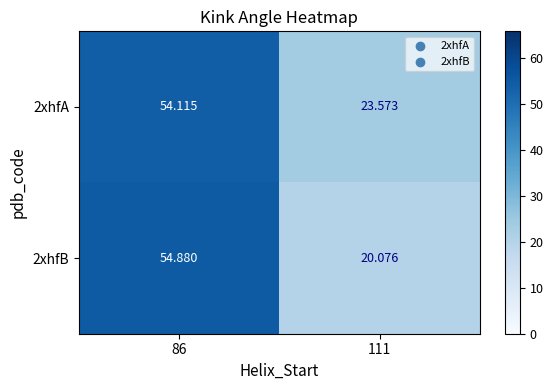

Is the value of 2xhfA at 86 greater than the value of 2xhfB at 86?

No